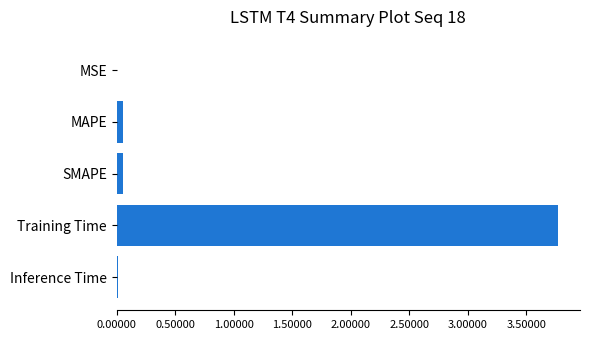

Is it true that the value at MSE is 0.0?

True